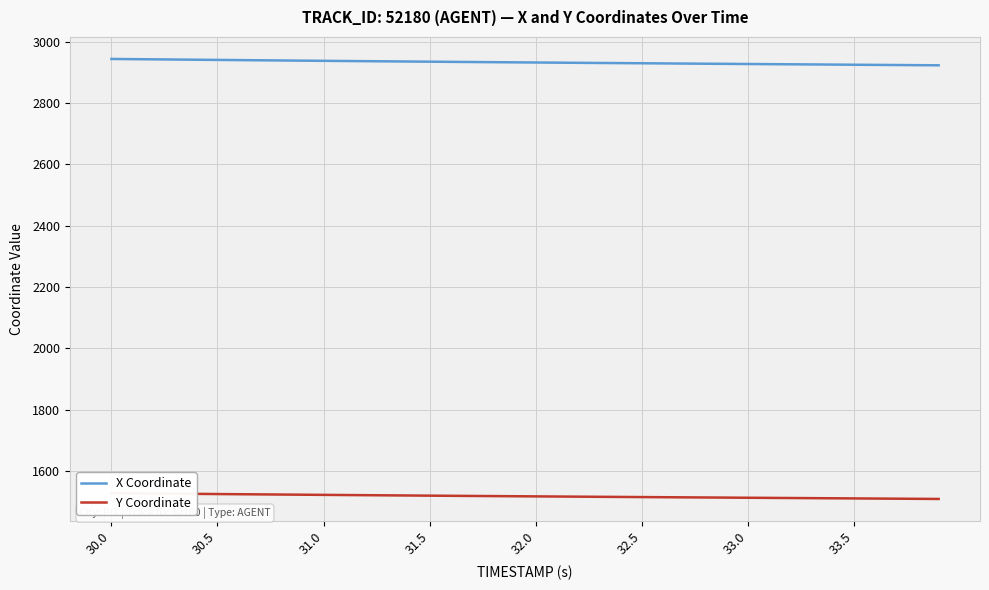

True or false: X Coordinate has more than 2 interior local peaks.

False